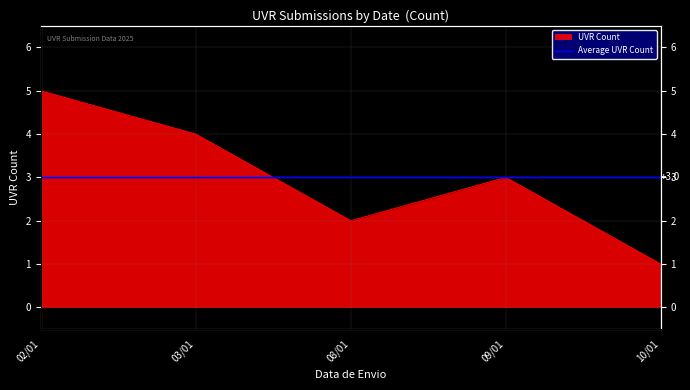

Is it true that the value at 09/01 is 2?

False